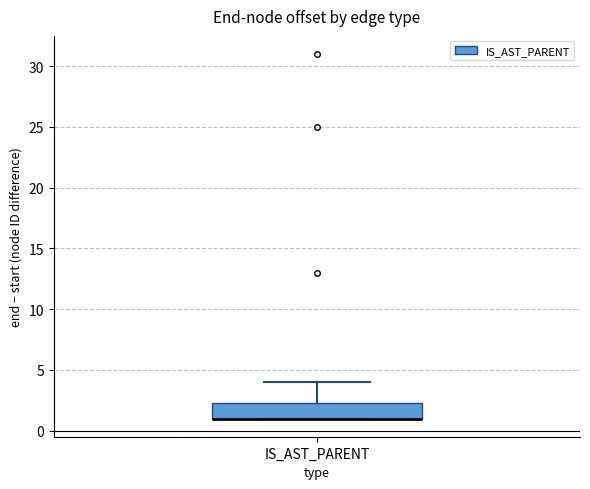

Where does the upper whisker of the box for IS_AST_PARENT end on the y-axis? The values are not printed on the chart, so give them approximately, as read against the axis.

4.0